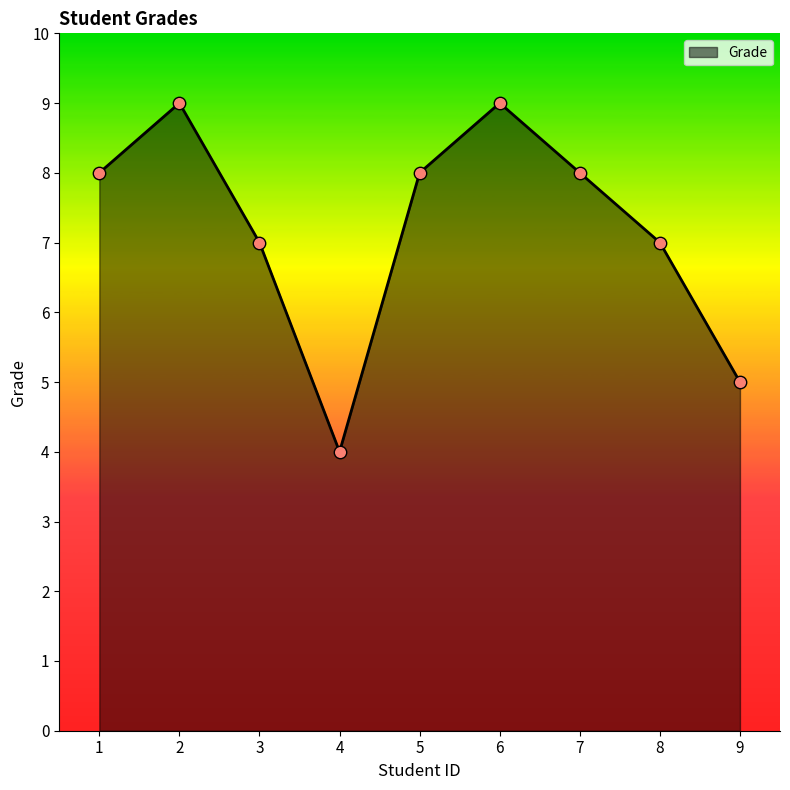

Between 4 and 3, which is larger?

3